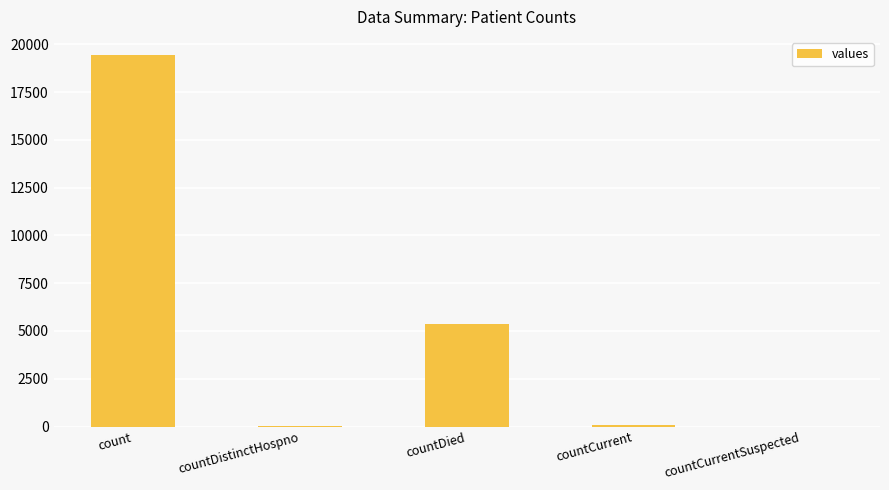

Between countDied and countDistinctHospno, which is larger?

countDied